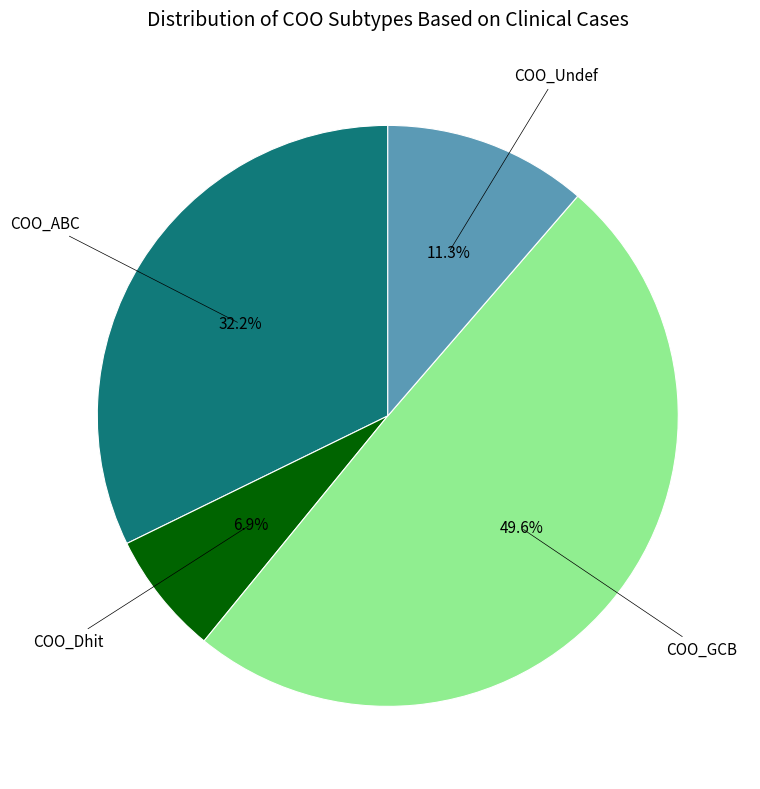

To the nearest percent, what is the average slice percentage?

25%